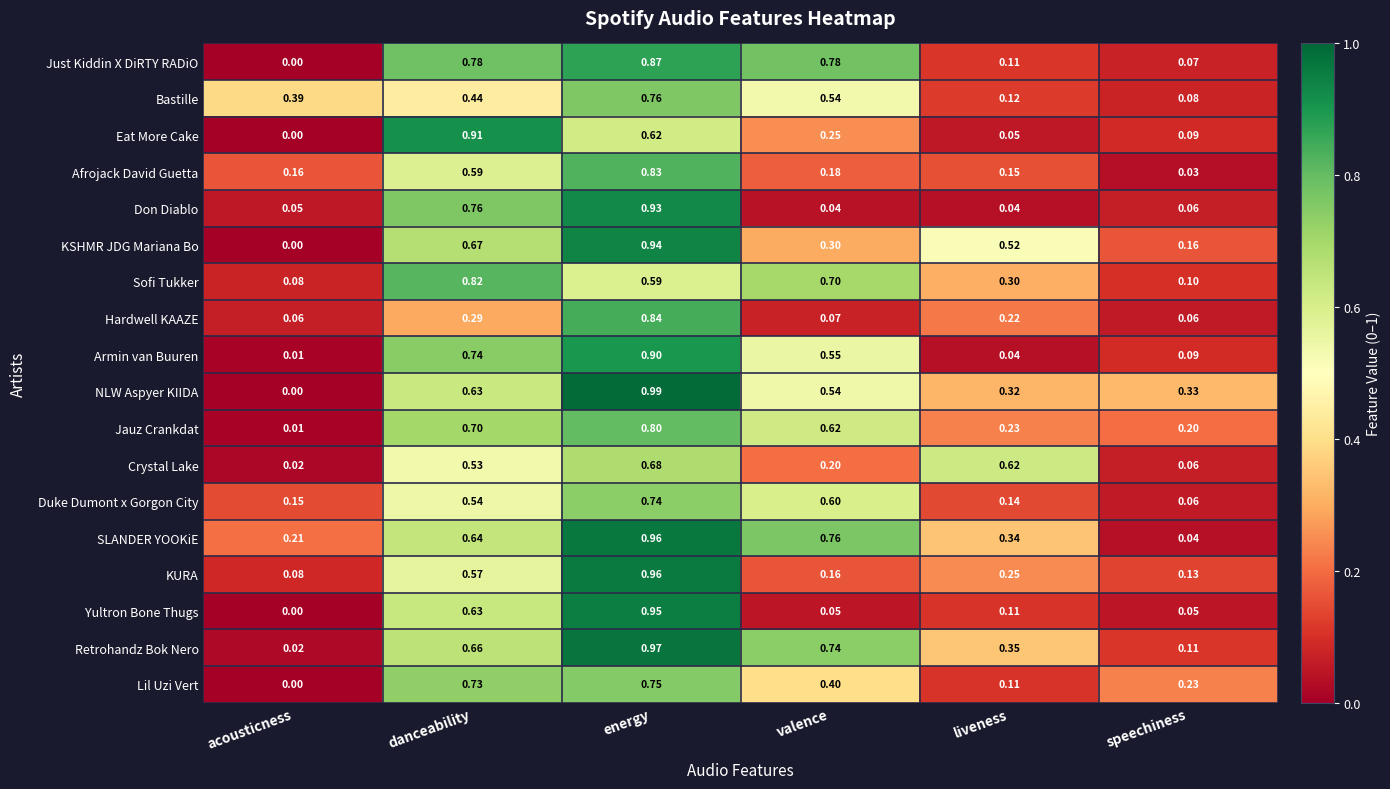

At which category is the sum across all series the highest?

energy